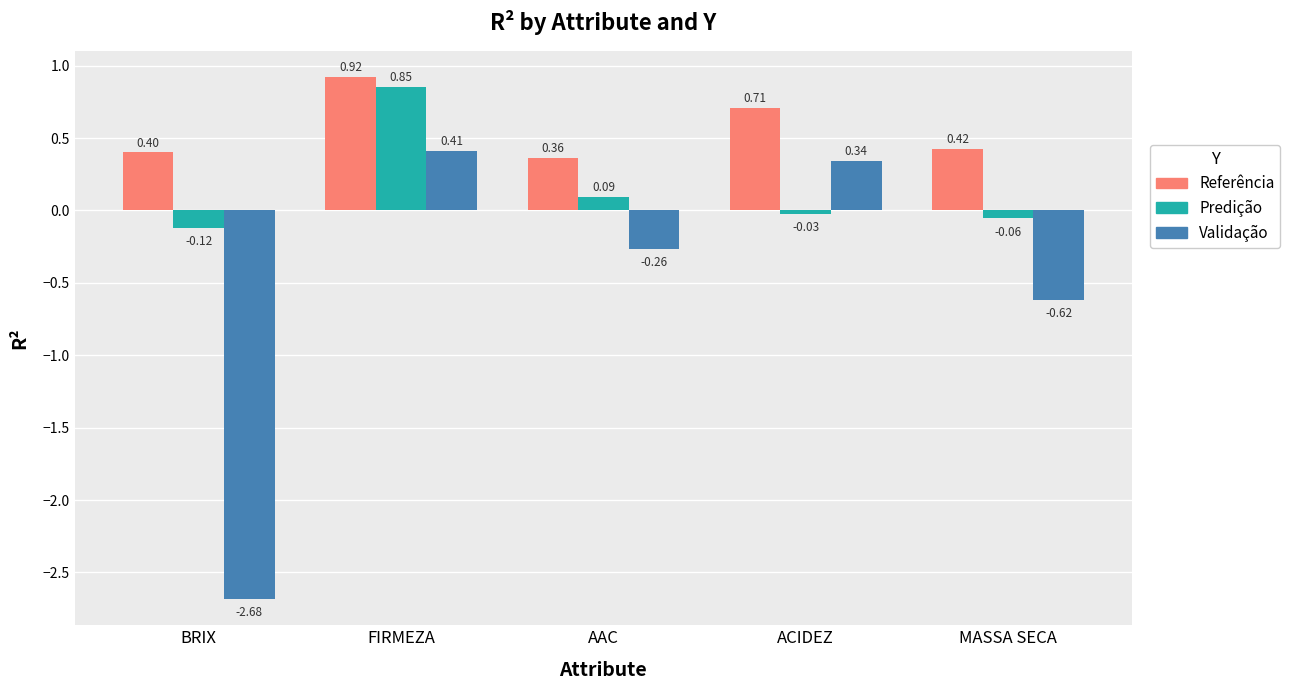

Where does the Predição series first go above 0?

FIRMEZA